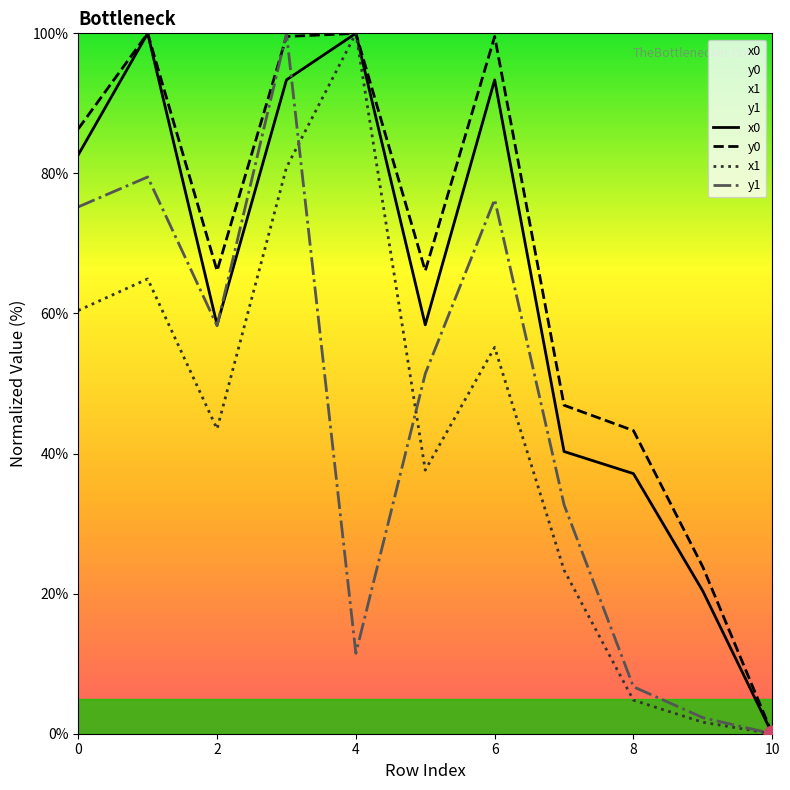

True or false: x1 and y0 intersect in this chart.

False